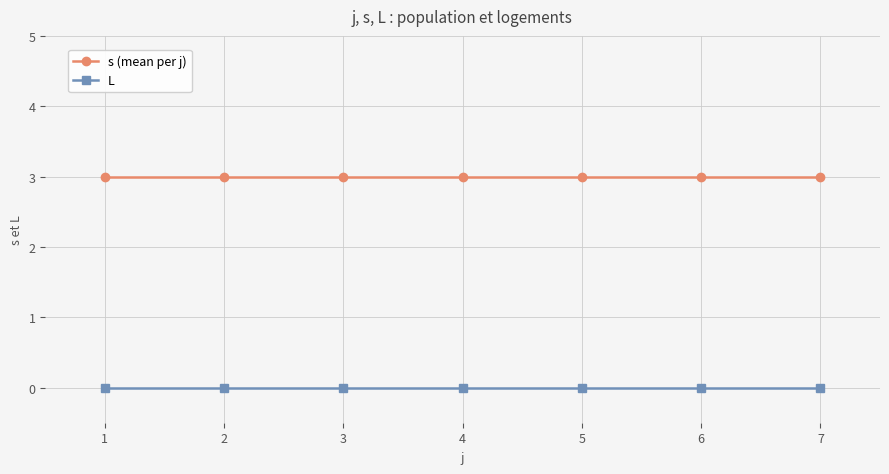

Rank the series by their maximum value, from highest to lowest.

s (mean per j), L